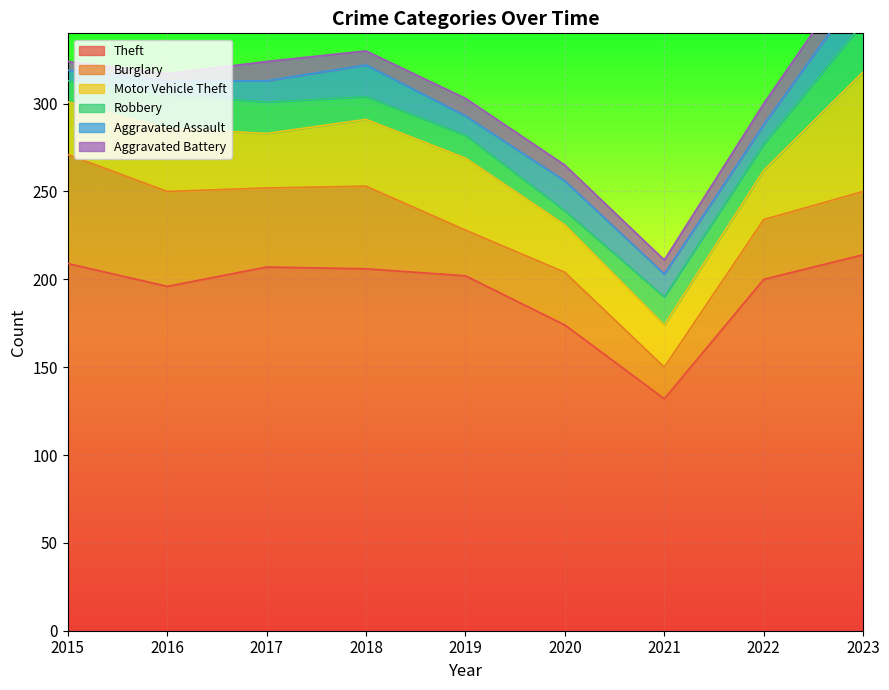

Which series has the largest range (max minus min)?

Theft